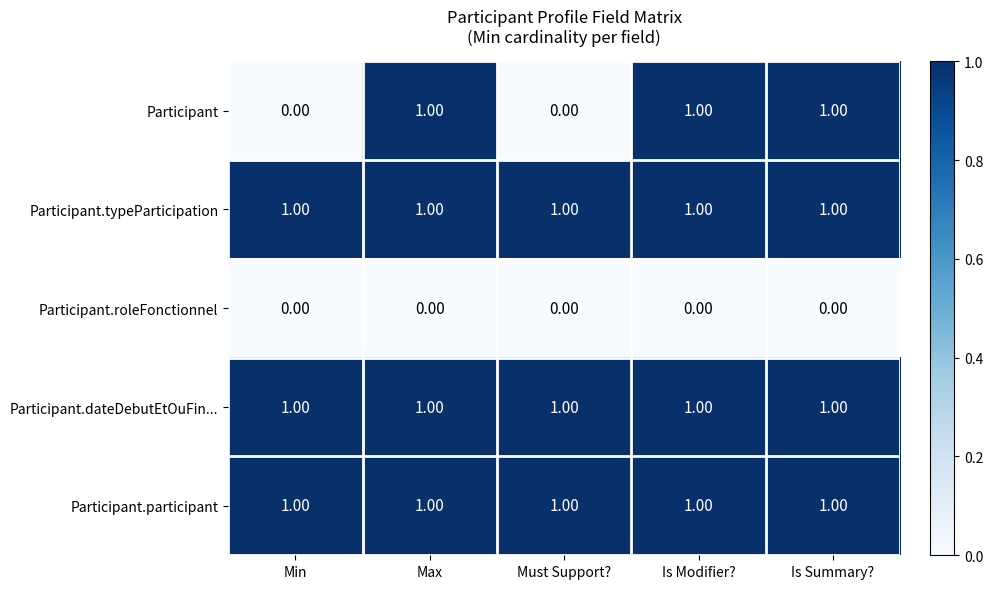

What is the greatest value displayed?

1